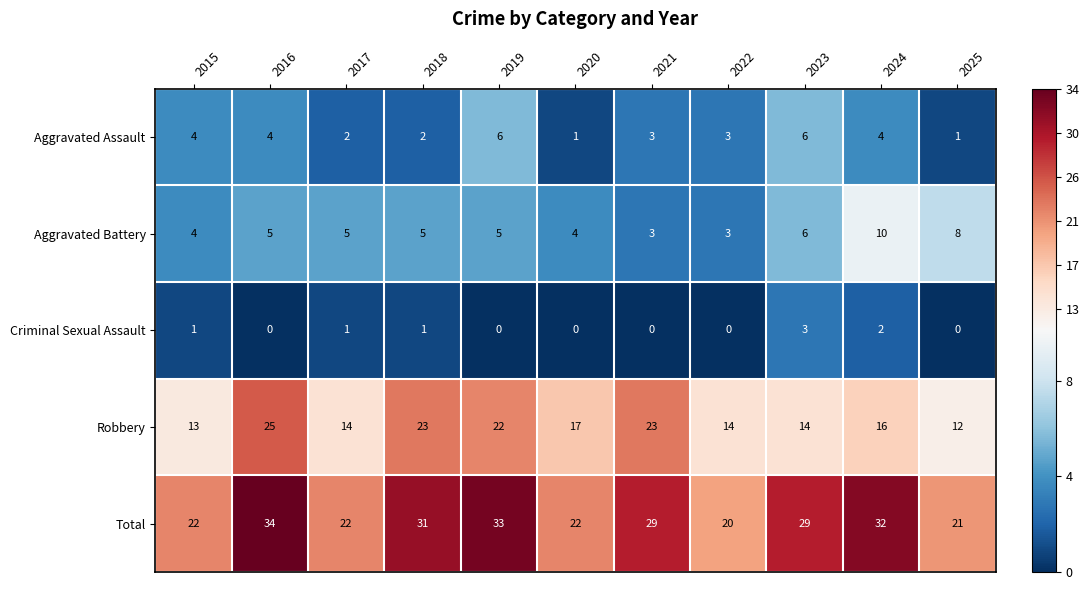

The value of Total at 2015 is 10. True or false?

False